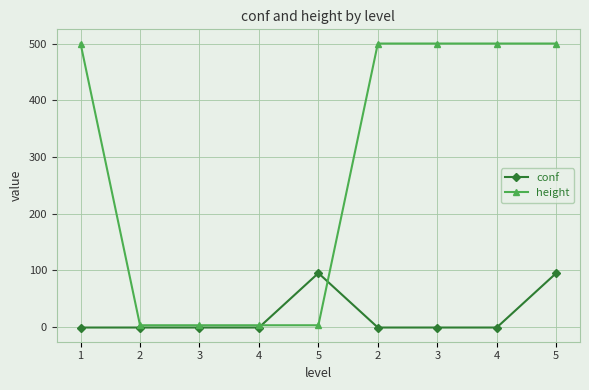

The height series shows 1 at 4. True or false?

False